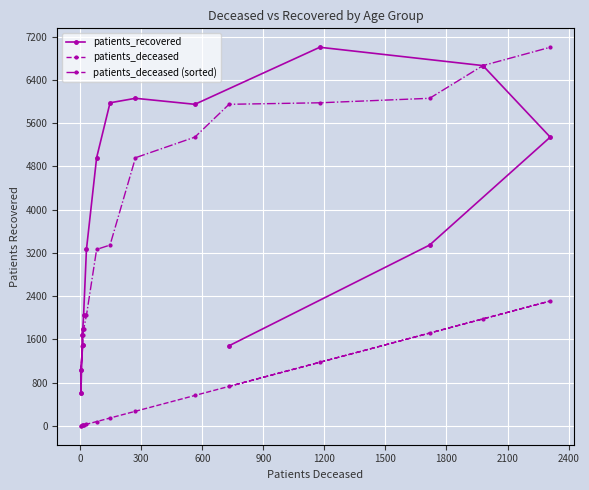

What is the highest value of the patients_recovered series?

7003